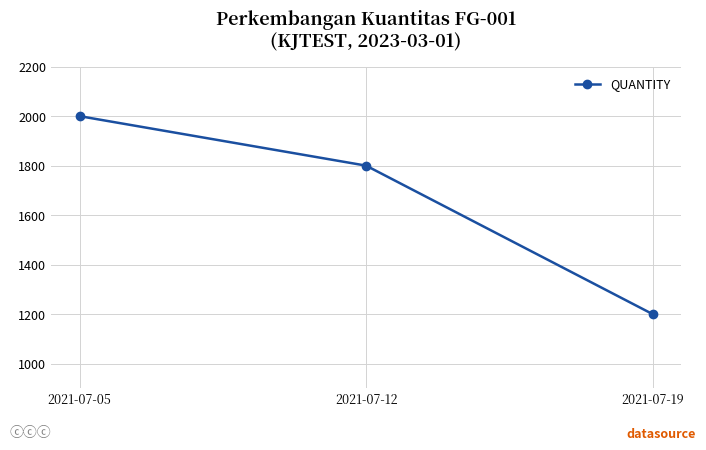

How many categories are shown in the chart?

3